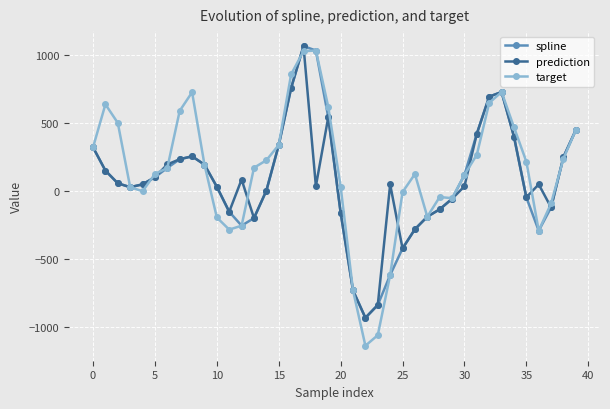

How many values in the target series are below 169?

20